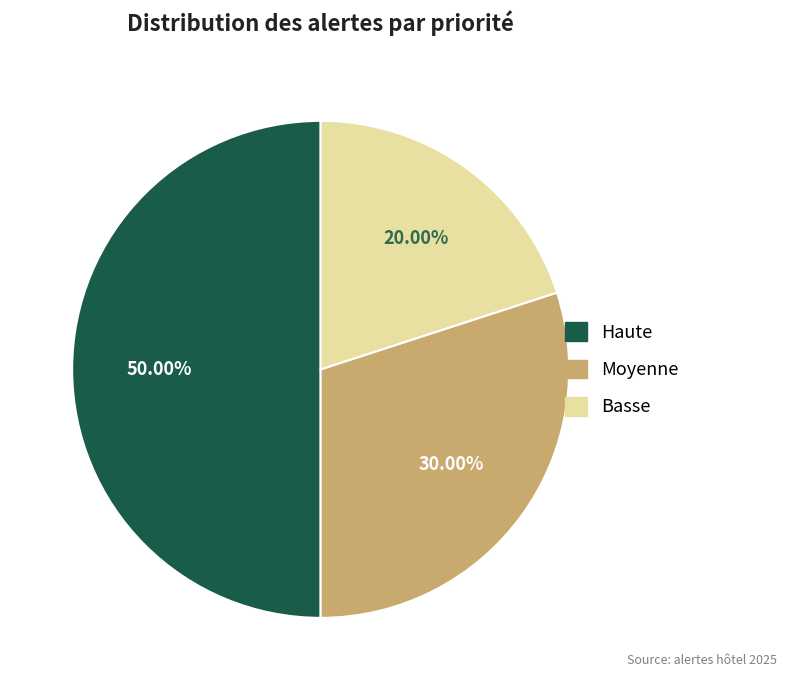

Which slice is the smallest?

Basse